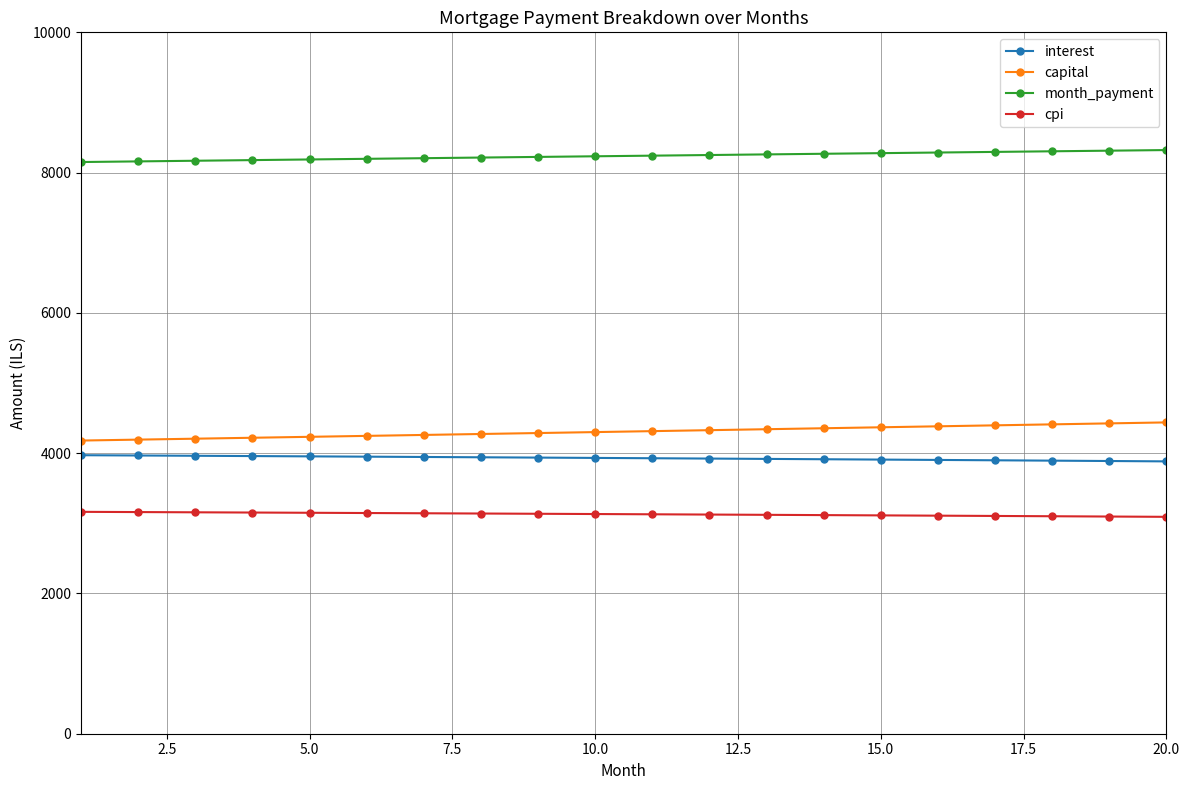

How many lines are shown in the chart?

4